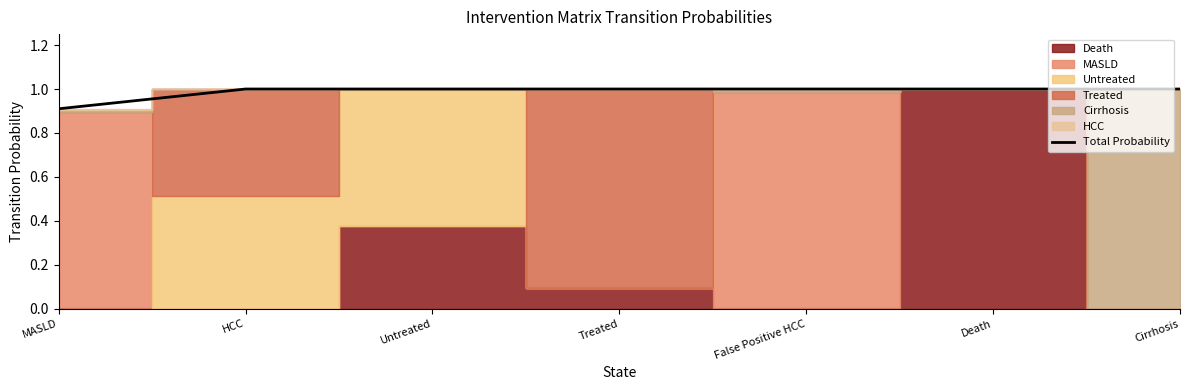

How many lines are shown in the chart?

1